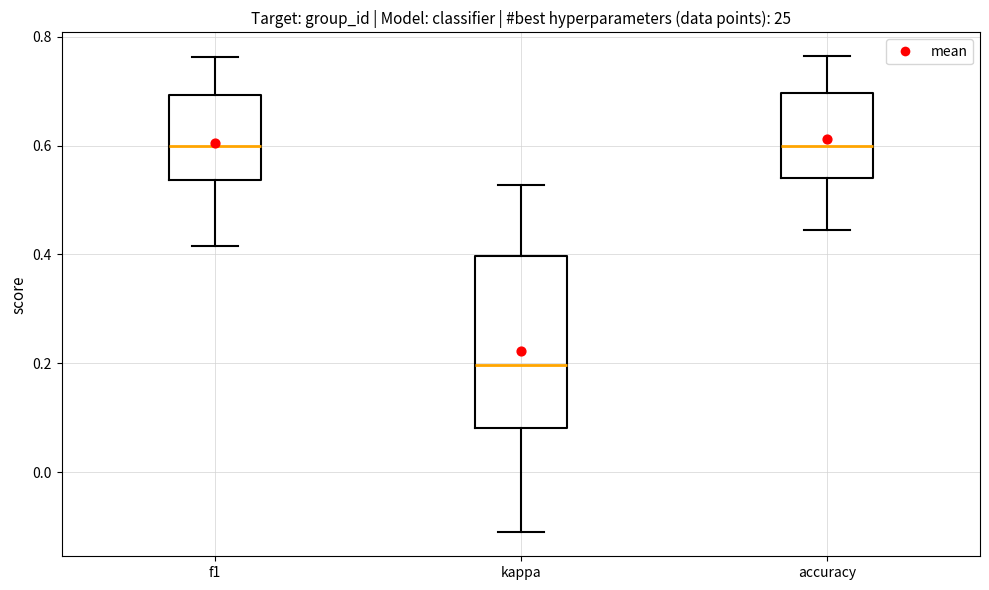

Comparing the boxes themselves (not the whiskers), which one is the tallest?

kappa